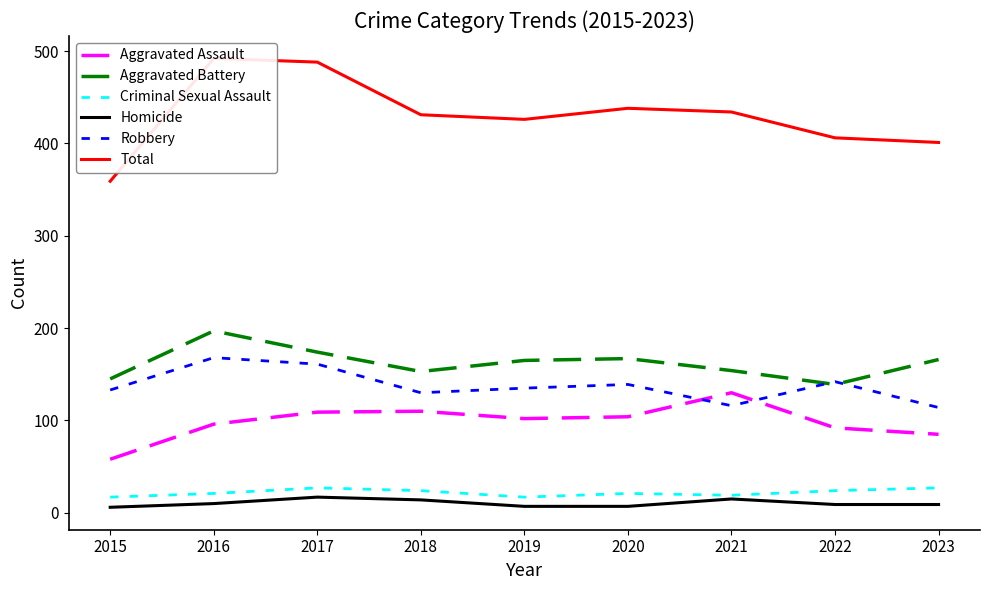

True or false: Homicide and Criminal Sexual Assault intersect in this chart.

False